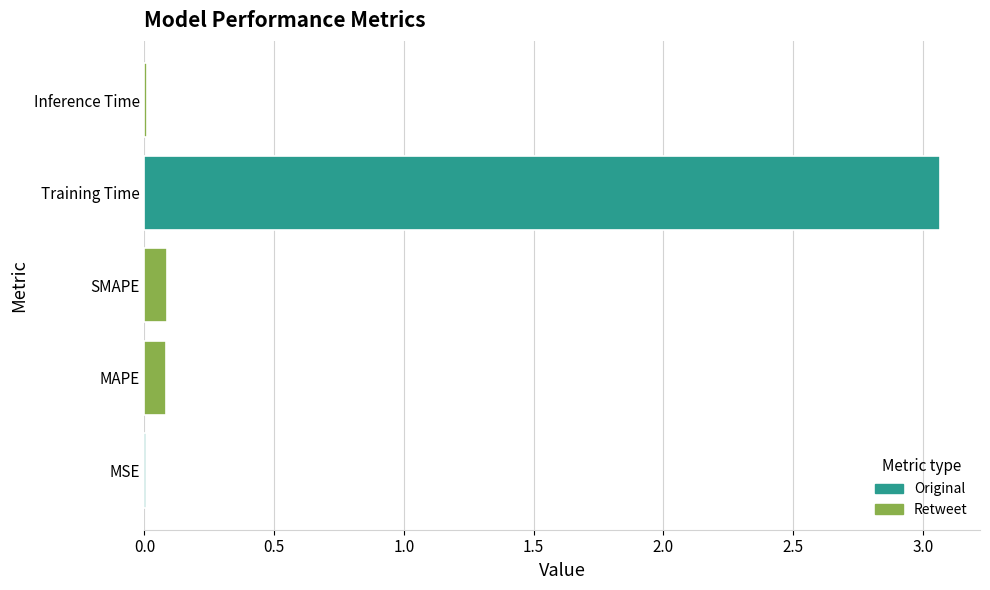

The chart shows a value of 0.1 at SMAPE. True or false?

True